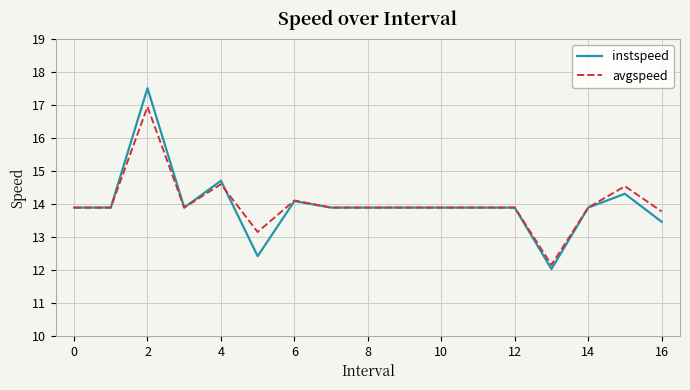

Is this an area chart (filled region under the line)?

No